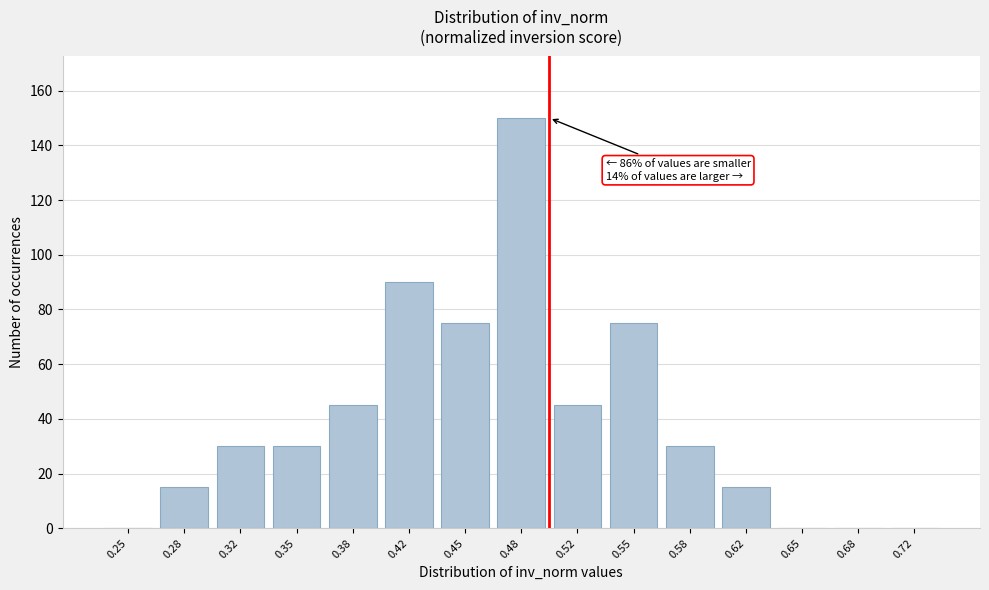

Reading left to right, list all the values displayed in this chart.

0.25=0	0.28=15	0.32=30	0.35=30	0.38=45	0.42=90	0.45=75	0.48=150	0.52=45	0.55=75	0.58=30	0.62=15	0.65=0	0.68=0	0.72=0